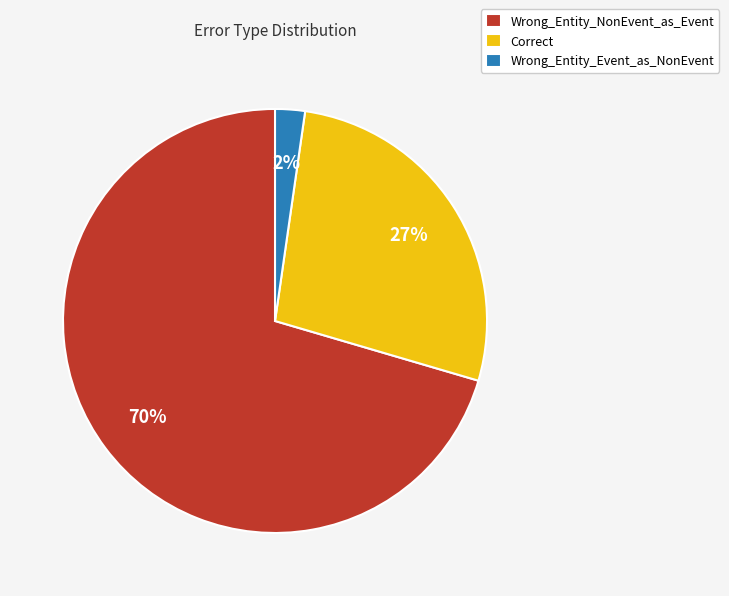

True or false: Wrong_Entity_NonEvent_as_Event accounts for 62% of the total.

False